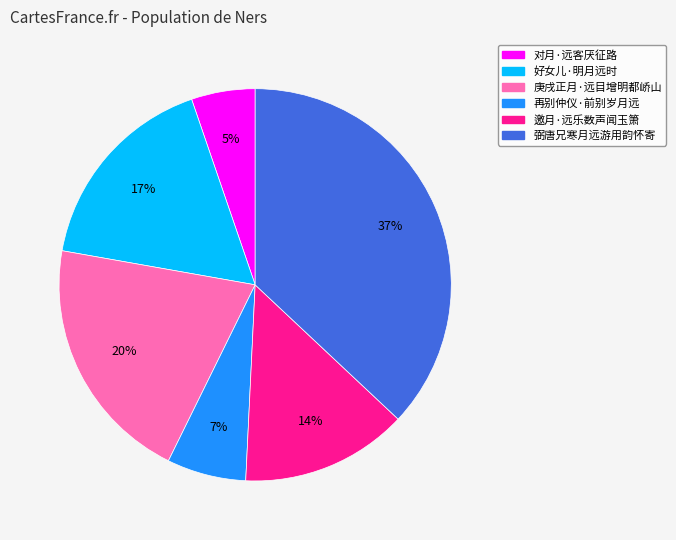

Is there any slice that represents more than half of the pie?

No